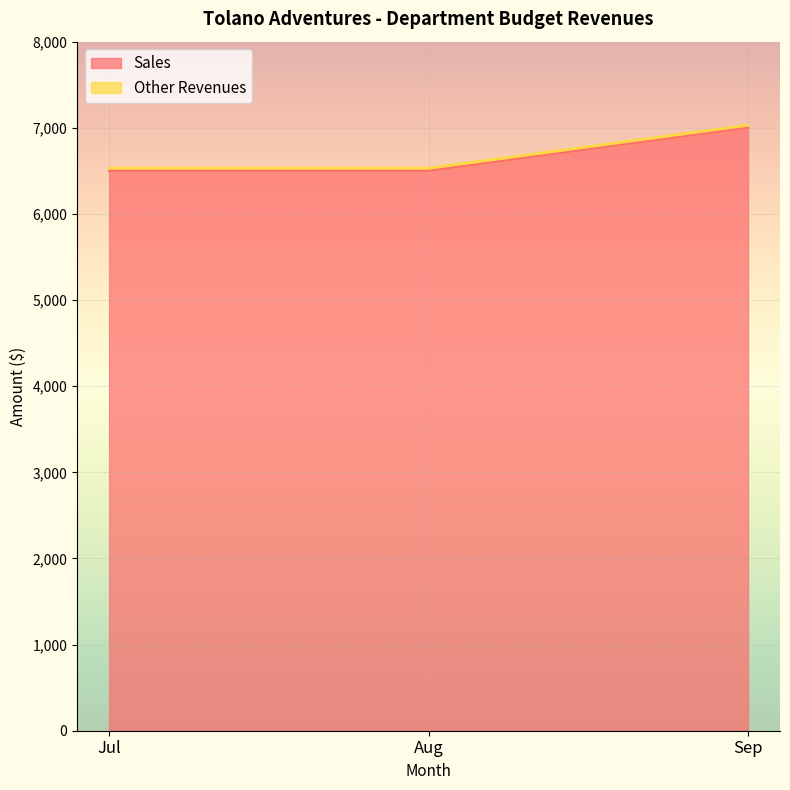

How many lines are shown in the chart?

2